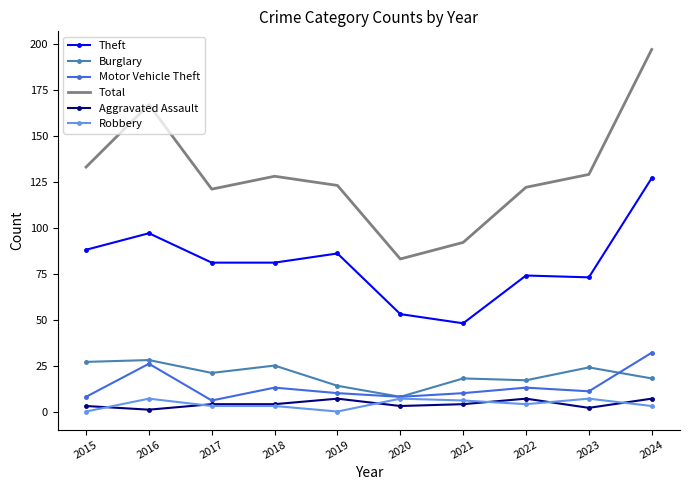

What is the sum of all Aggravated Assault values?

42